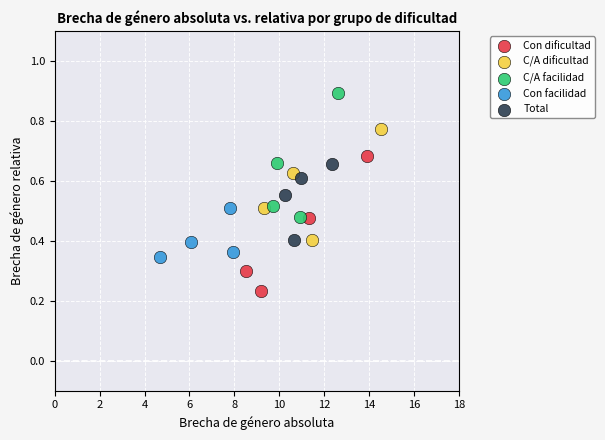

What are all the series names shown in the legend?

Con dificultad, C/A dificultad, C/A facilidad, Con facilidad, Total